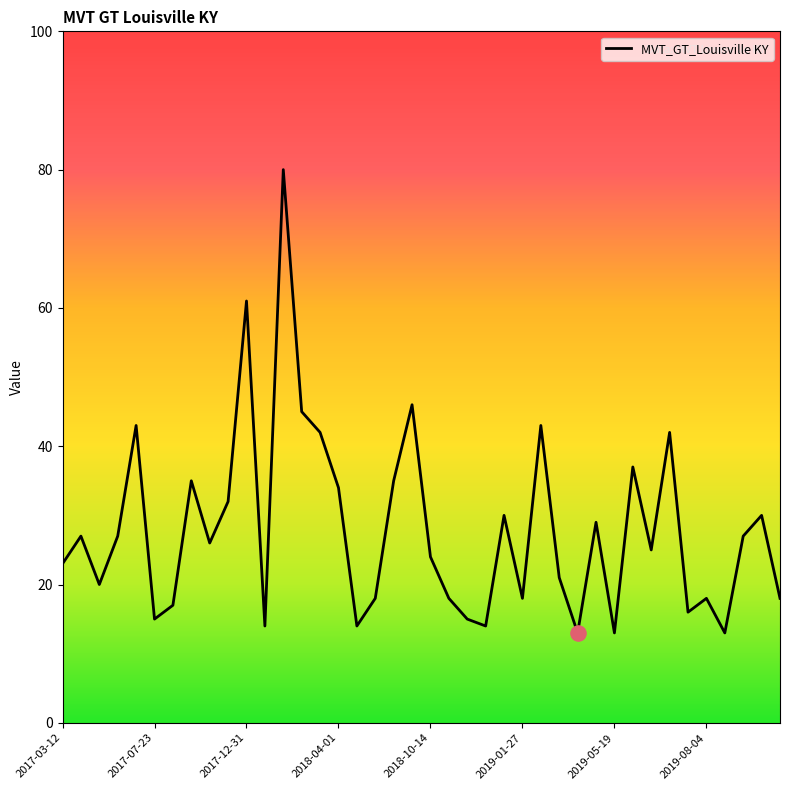

What is the difference between the maximum and minimum values?

67